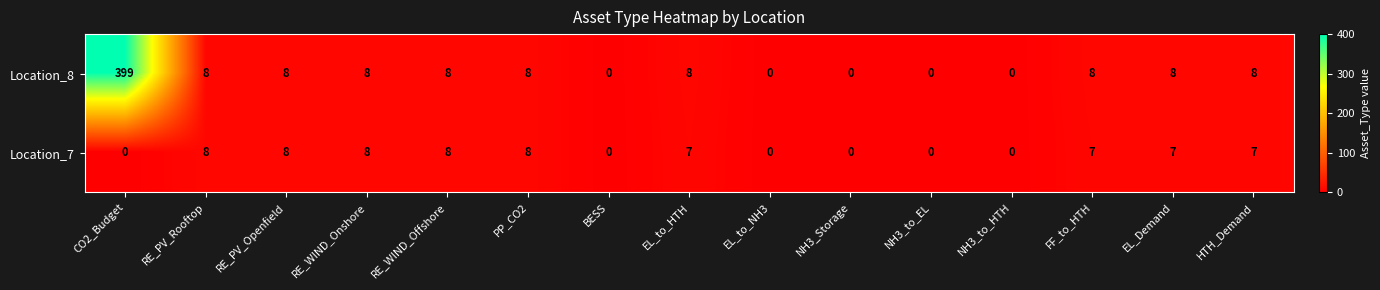

Reading left to right, extract all data points from this chart.

Location_8: 399	8	8	8	8	8	0	8	0	0	0	0	8	8	8
Location_7: 0	8	8	8	8	8	0	7	0	0	0	0	7	7	7